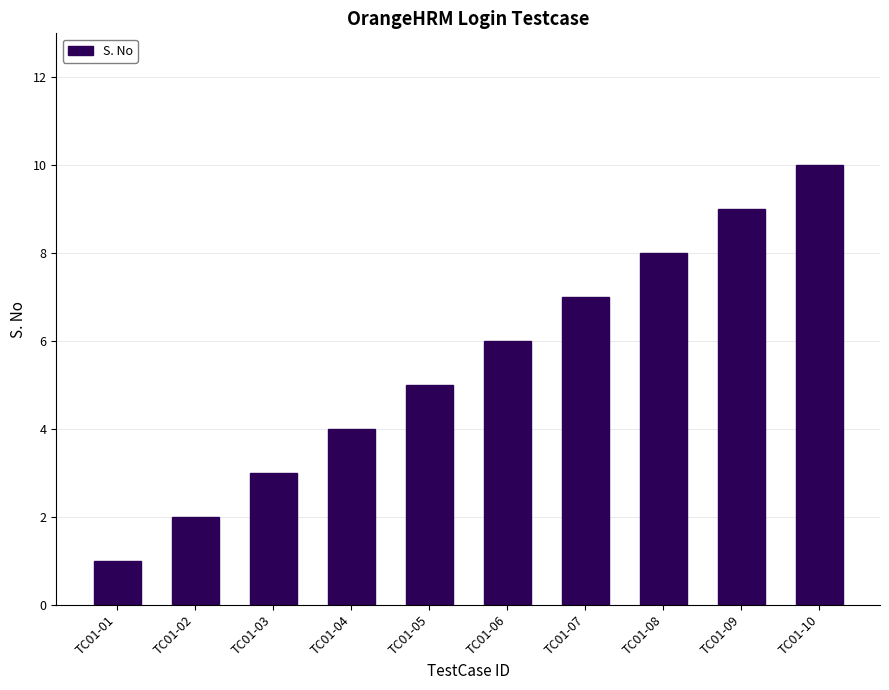

What value does the data have at TC01-04?

4